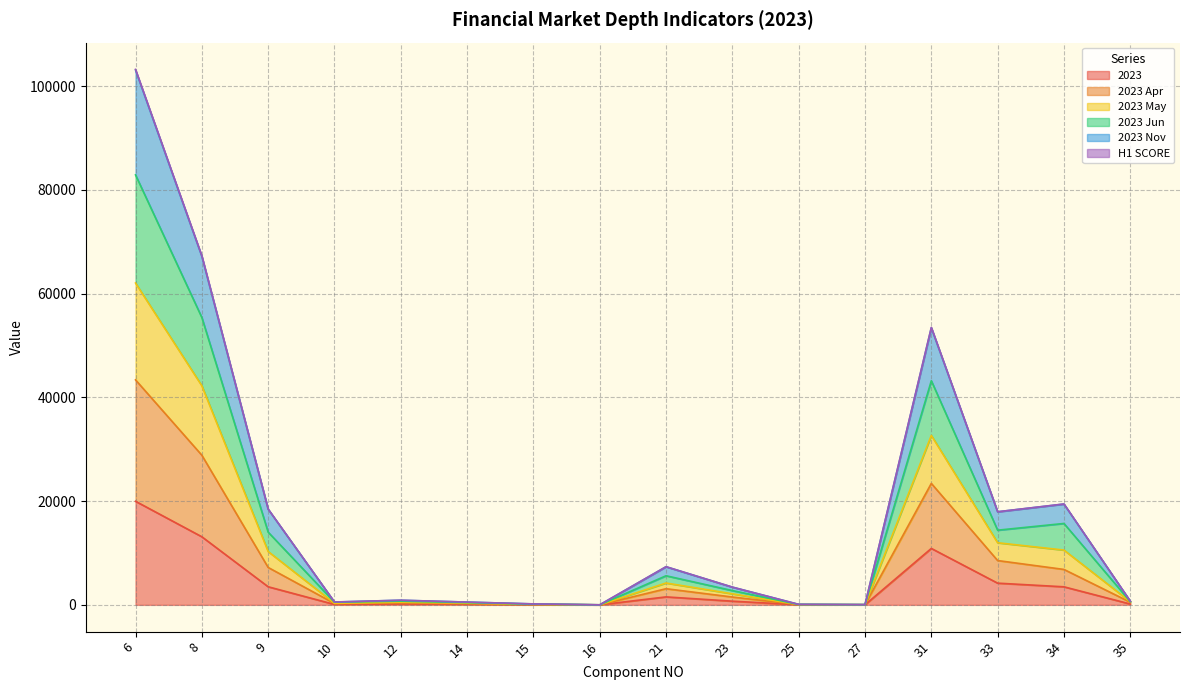

The 2023 Apr series shows 18357.3 at 8. True or false?

False